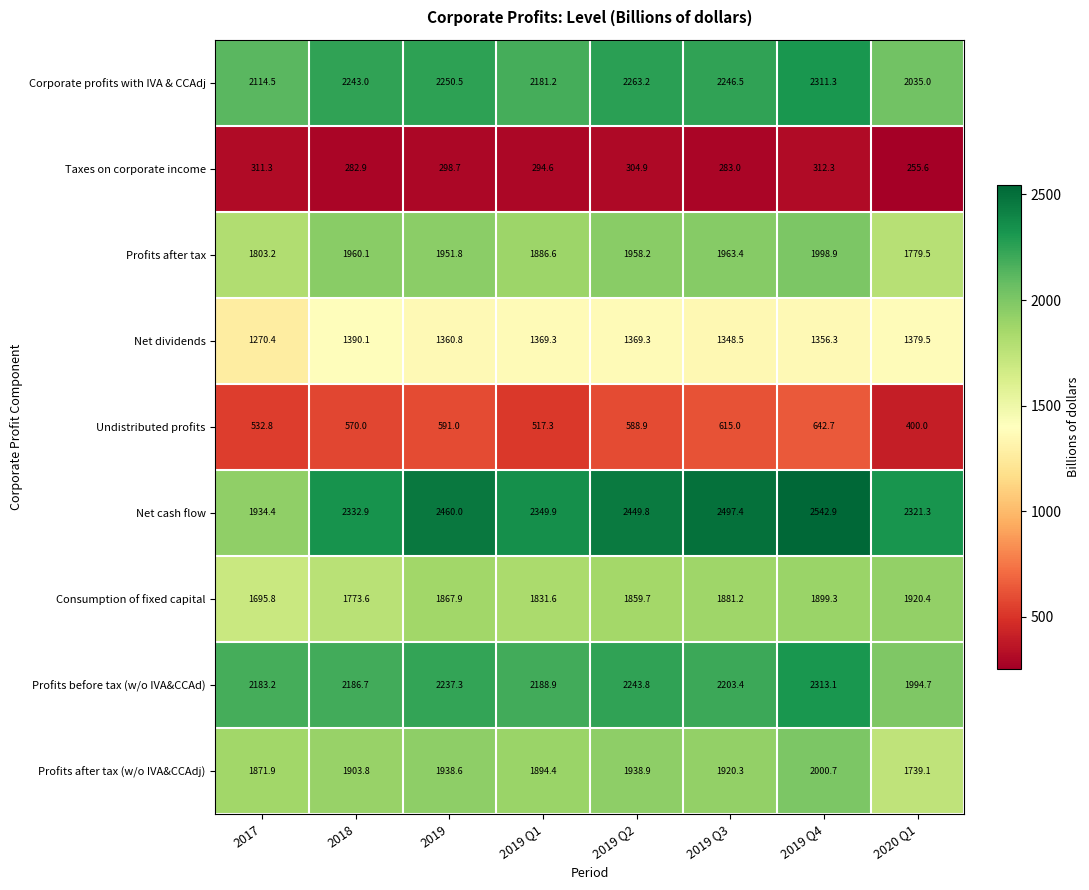

At which label does Profits after tax (w/o IVA&CCAdj) first exceed 1920?

2019